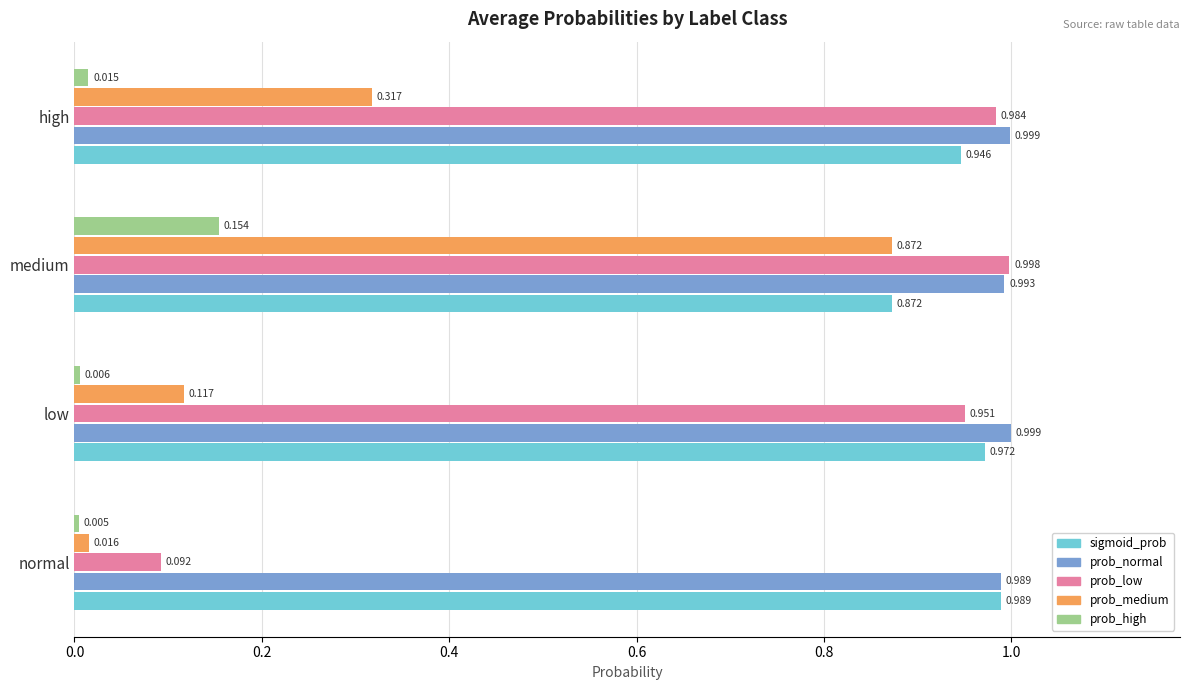

Which label corresponds to the smallest value in the chart?

normal